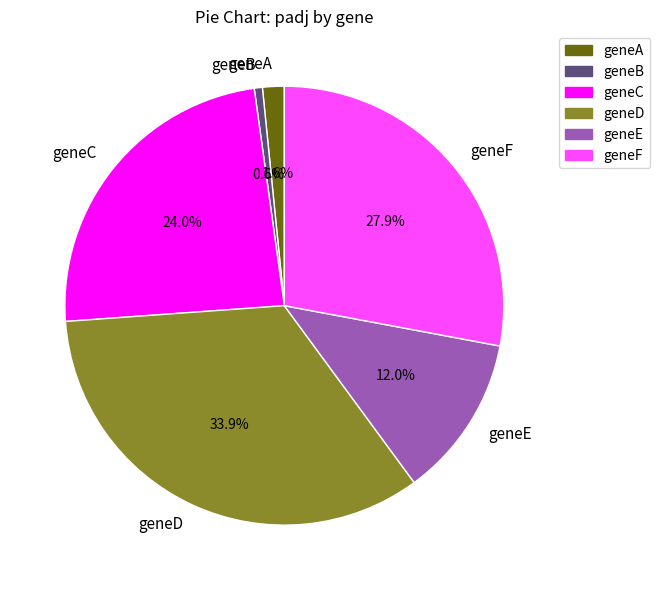

Which category has the smallest portion of the pie?

geneB